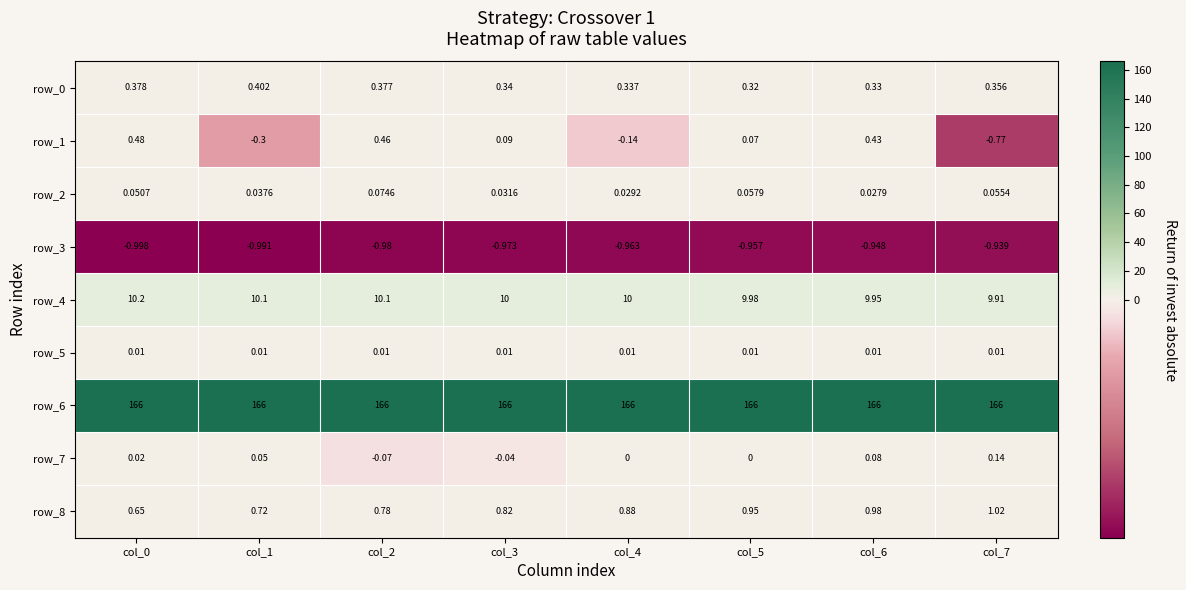

Read the row_2 value at col_5.

0.1